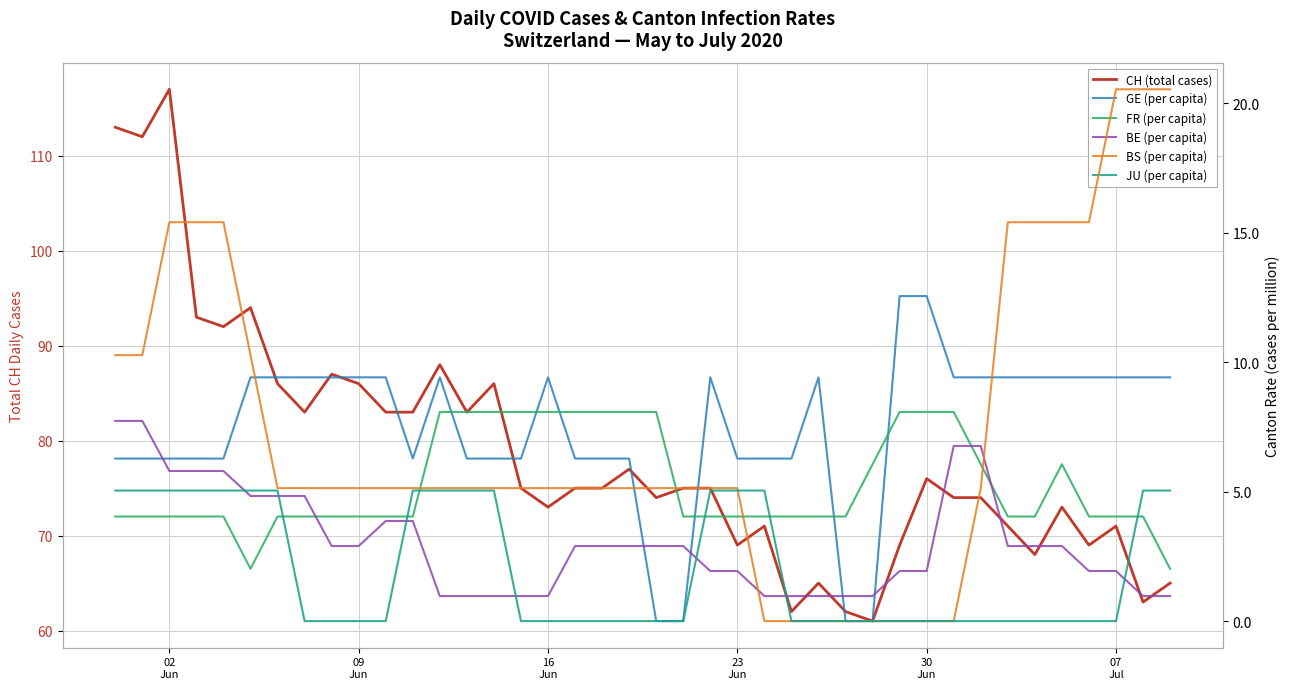

The value of CH (total cases) at 09 Jun is 86.0. True or false?

True